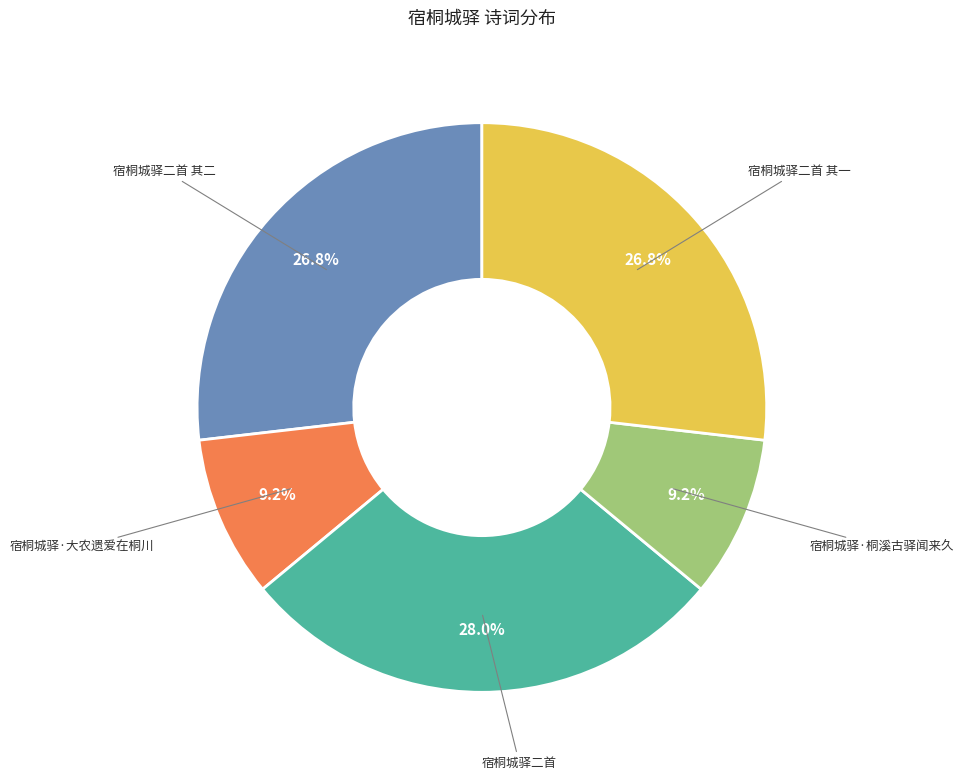

Is there any slice that represents more than half of the pie?

No